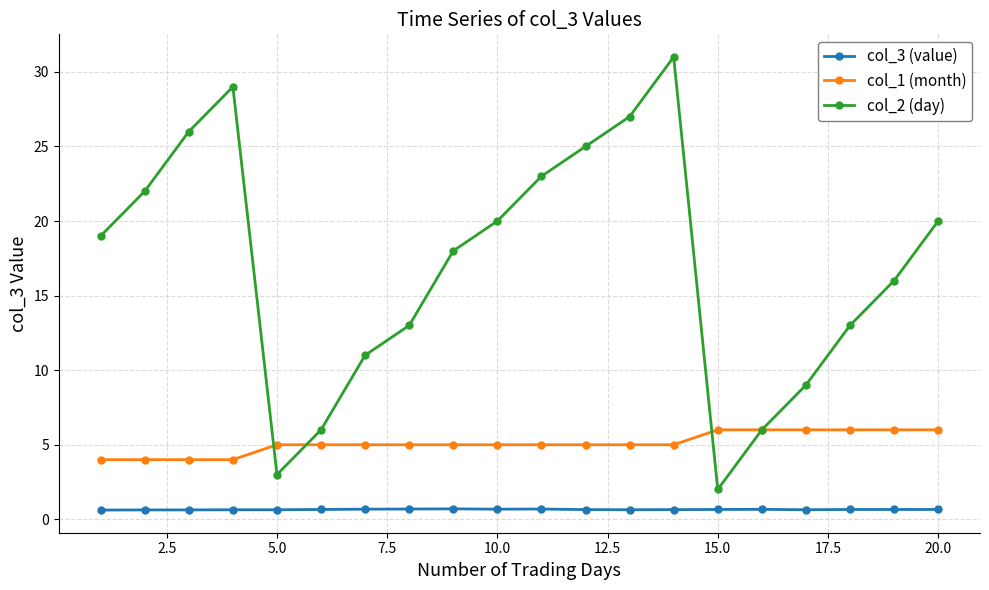

True or false: col_2 (day) and col_3 (value) intersect in this chart.

False